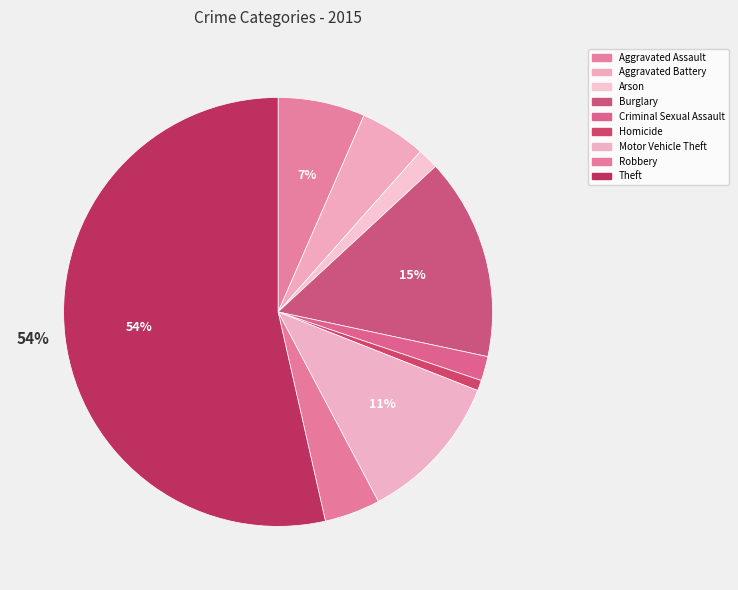

How much of the chart is everything except Burglary?

84.8%